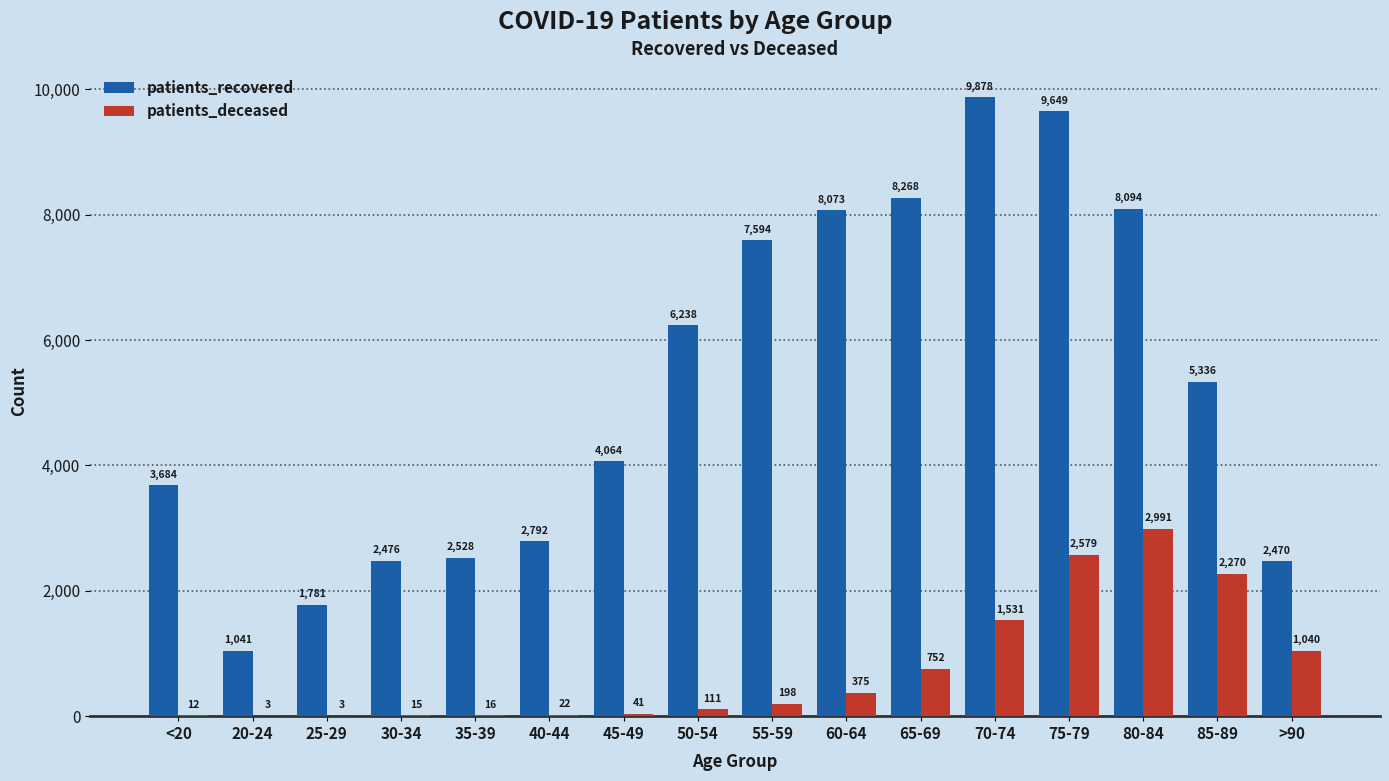

What is the maximum value for patients_deceased?

2991